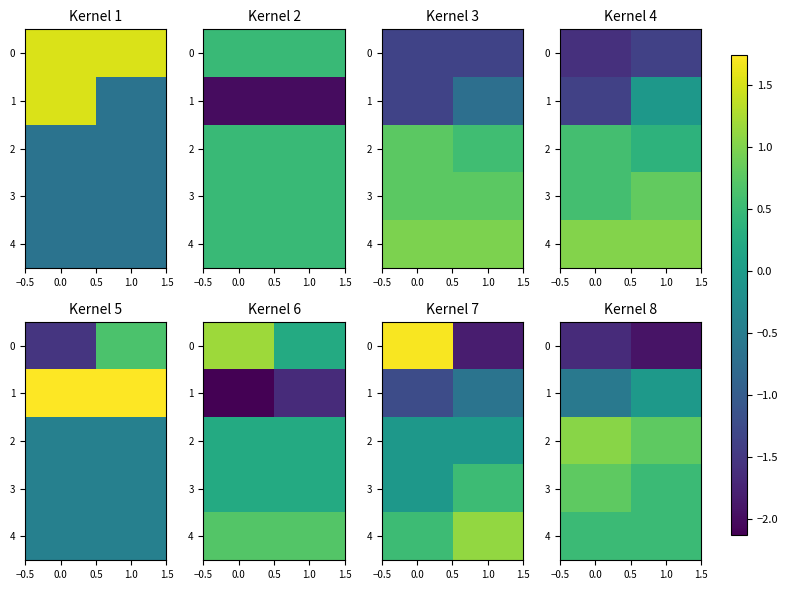

Rank the series at 0.0 from lowest to highest value.

0, 1, 4, 3, 2